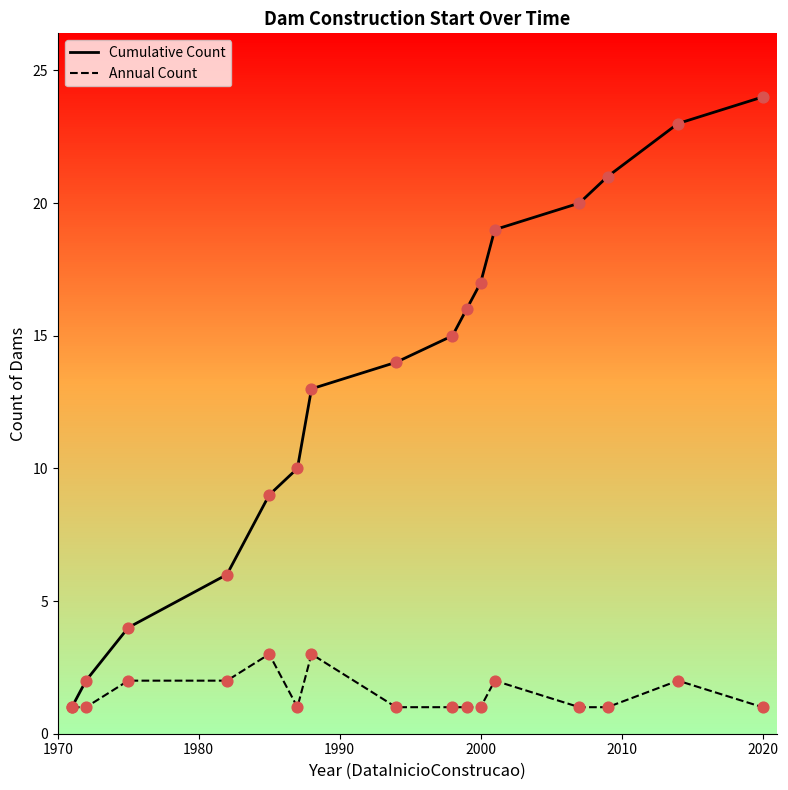

Which series has the largest range (max minus min)?

Cumulative Count